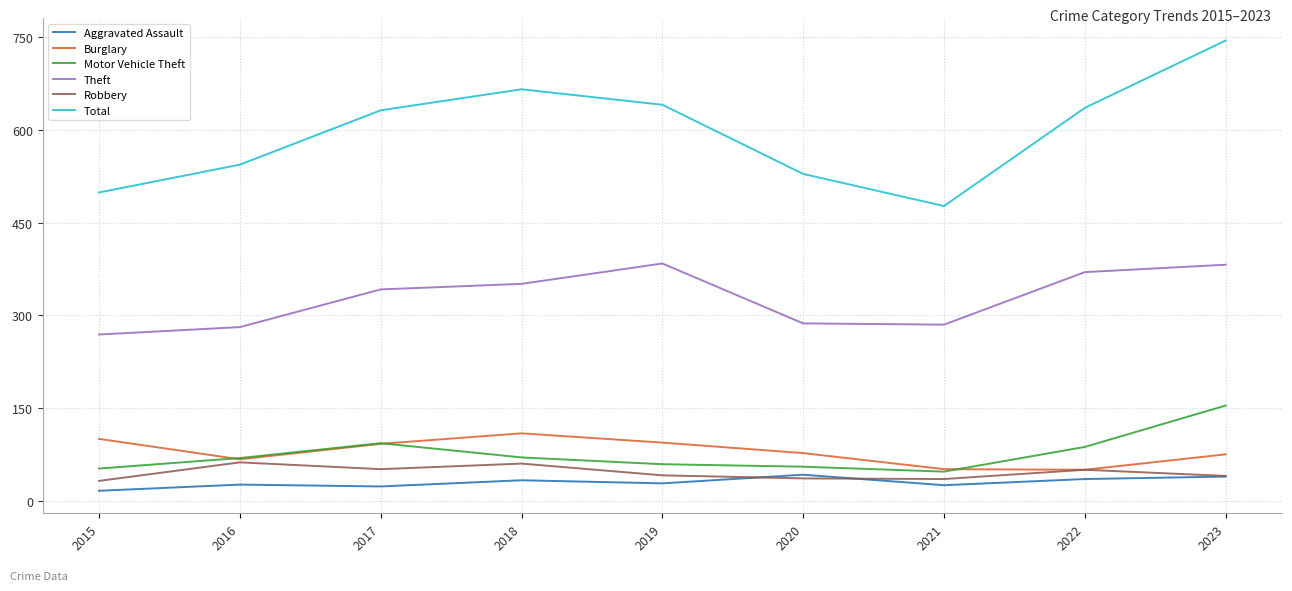

In Robbery, how many points are higher than both neighbors (excluding endpoints)?

3